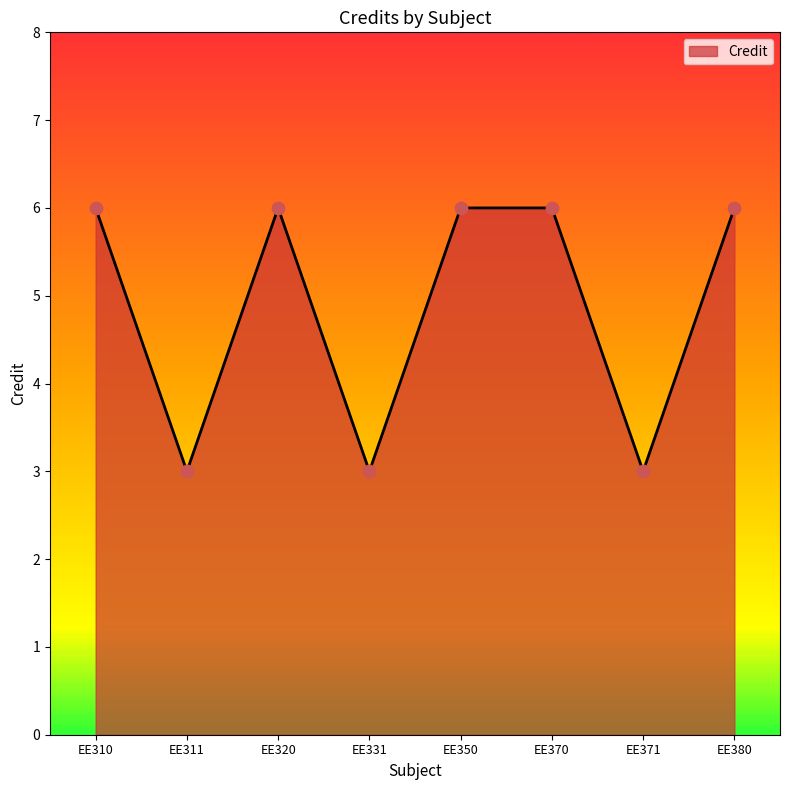

What is the change in value from EE371 to EE380?

+3